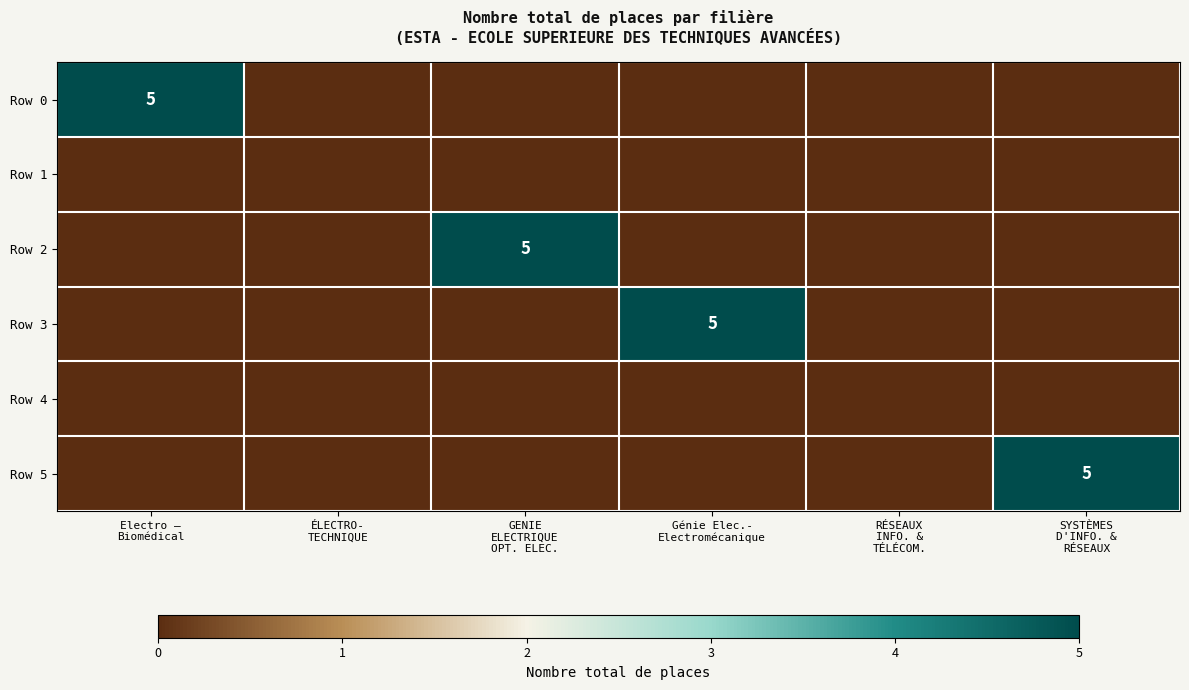

Count the number of categories in the chart.

6